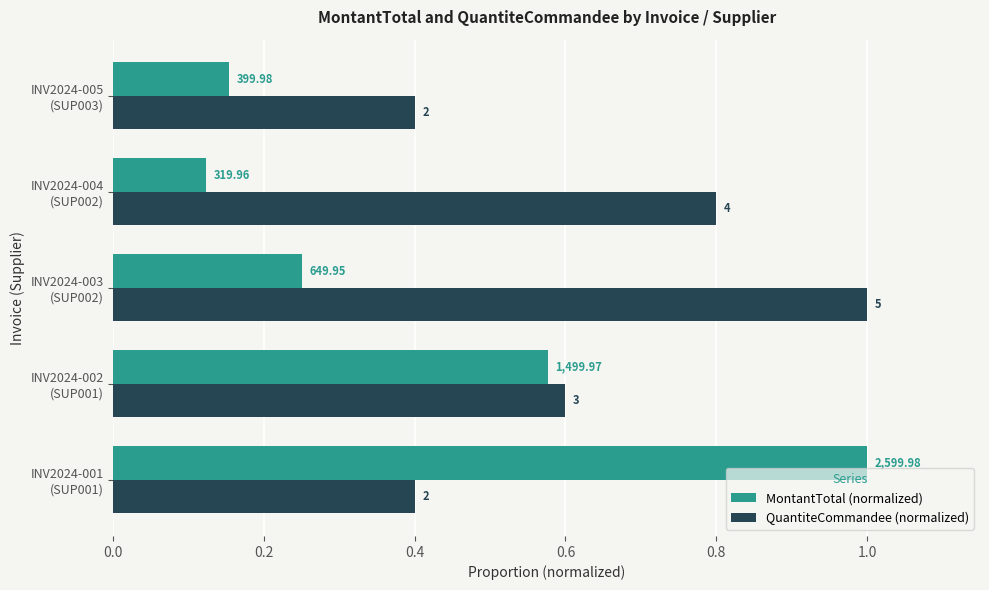

List the series in order of their peak value, lowest first.

MontantTotal (normalized), QuantiteCommandee (normalized)